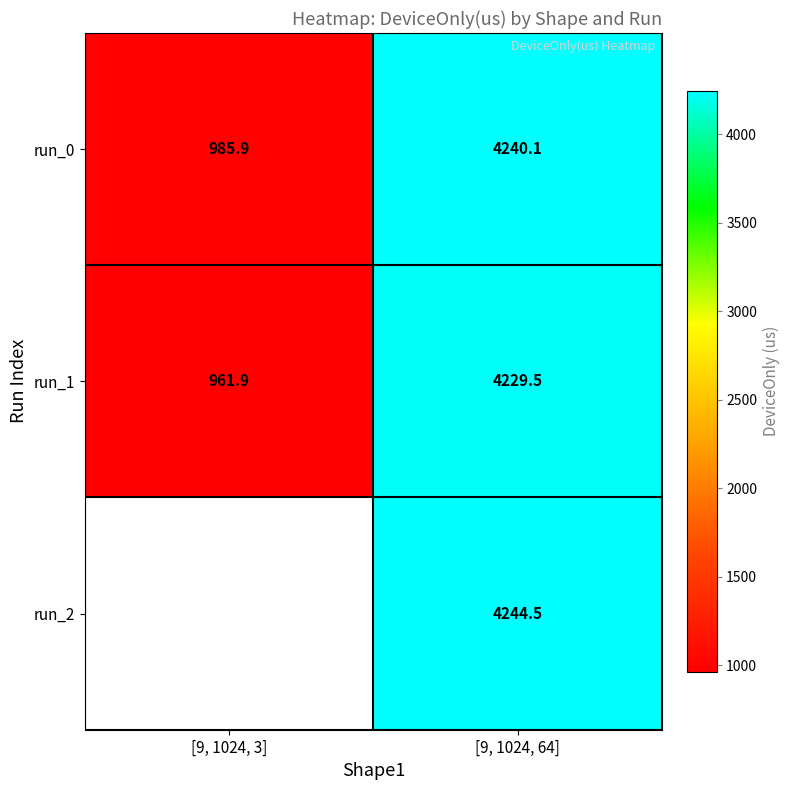

At how many categories does at least one series exceed 1528?

1